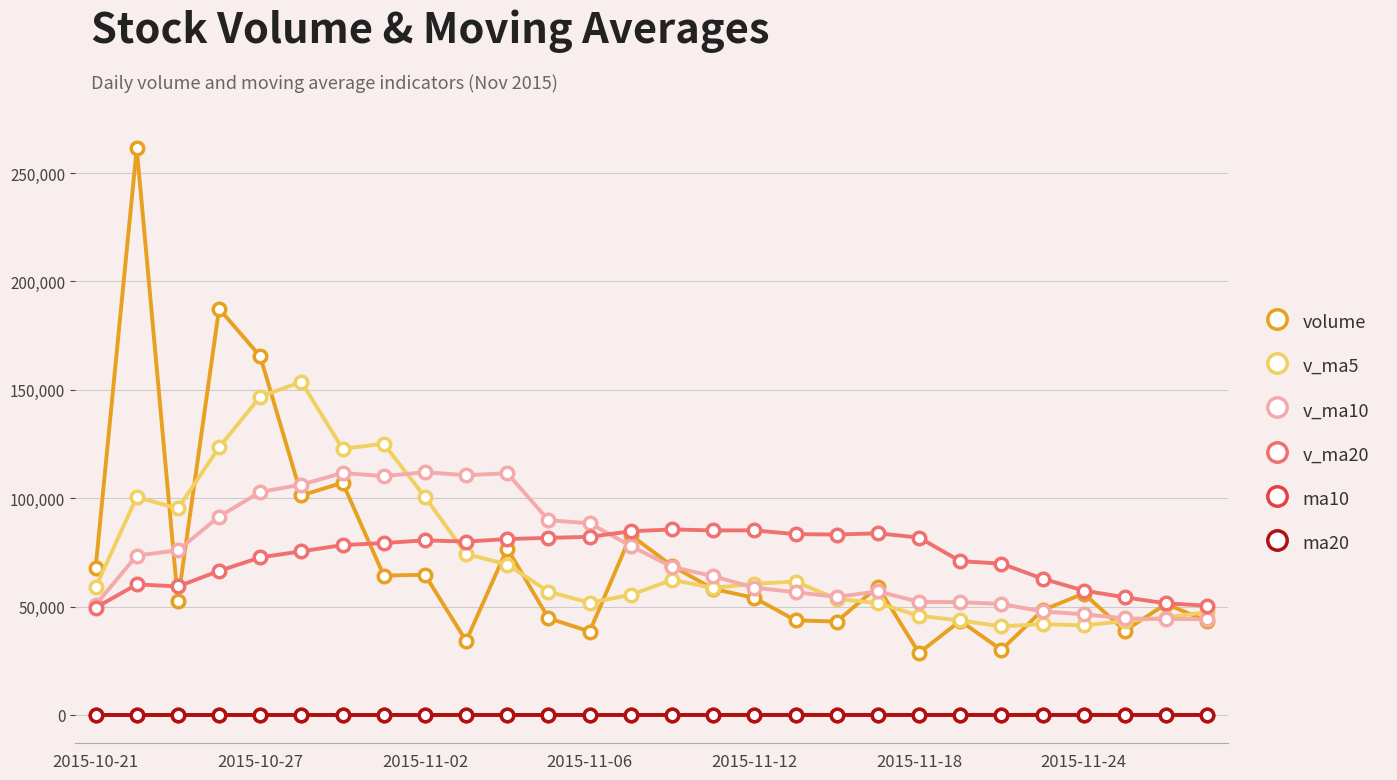

True or false: ma10 has more than 1 points higher than both neighbors.

True